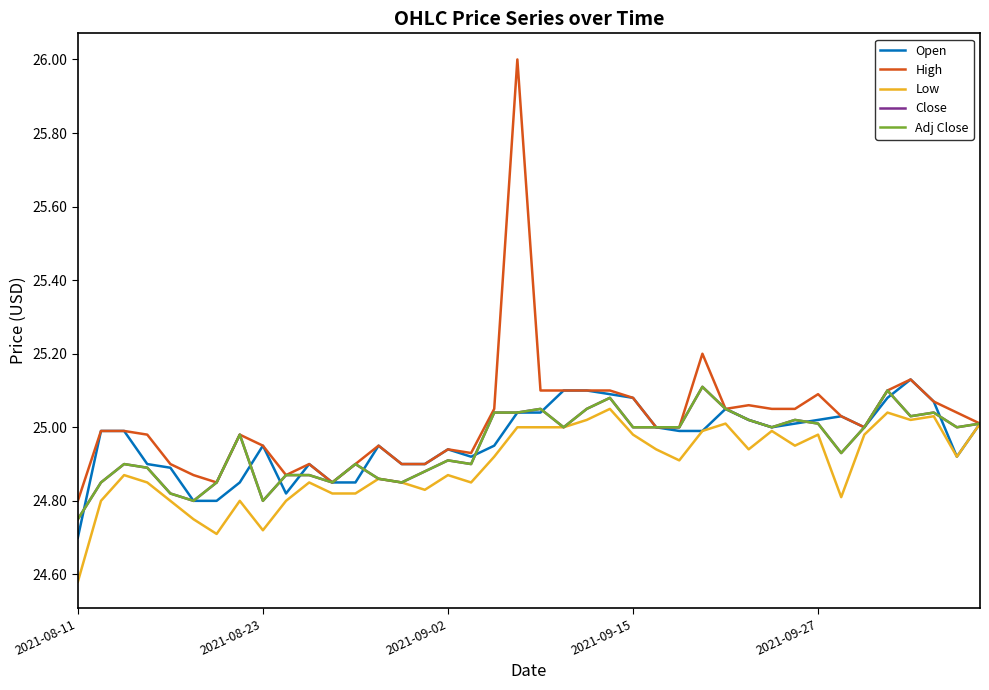

How many lines are shown in the chart?

5